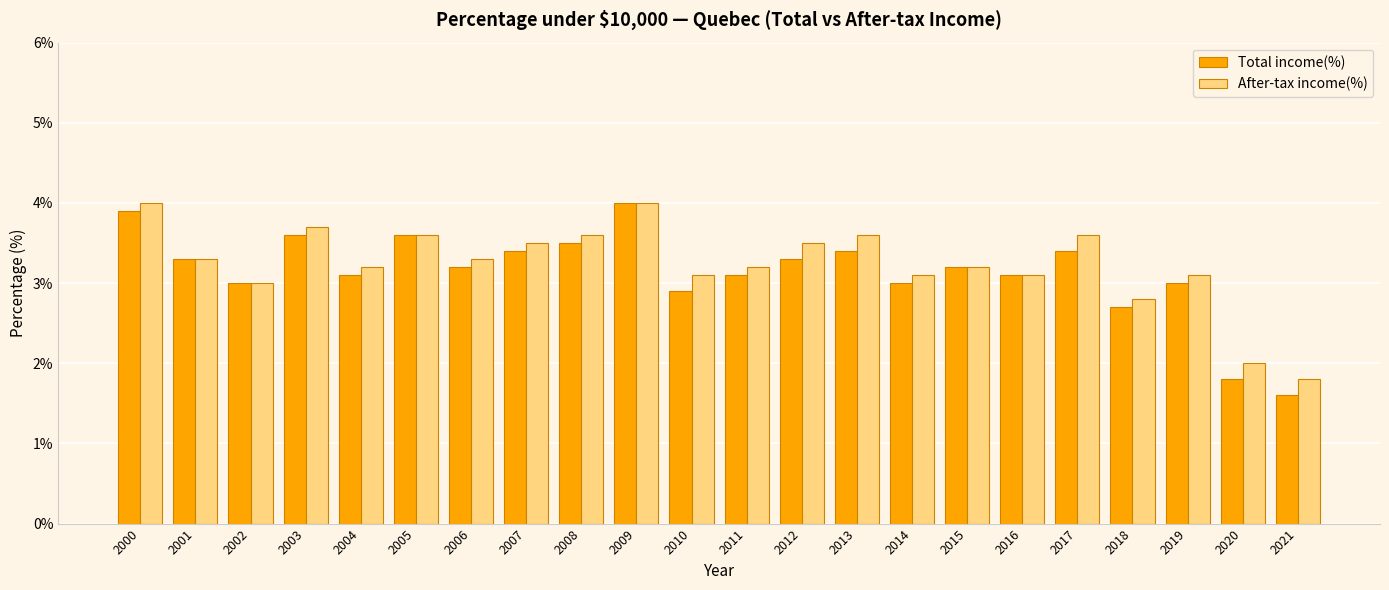

Read the Total income(%) value at 2010.

2.9